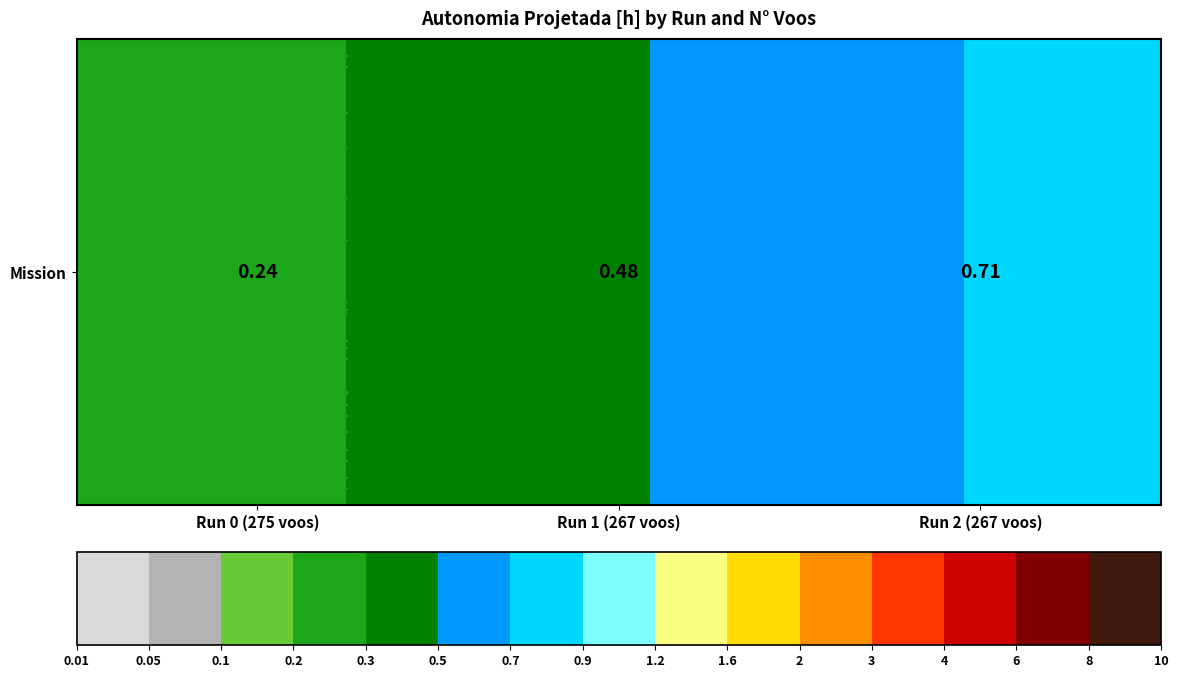

What is the difference between the values at Run 2 (267 voos) and Run 1 (267 voos)?

0.2